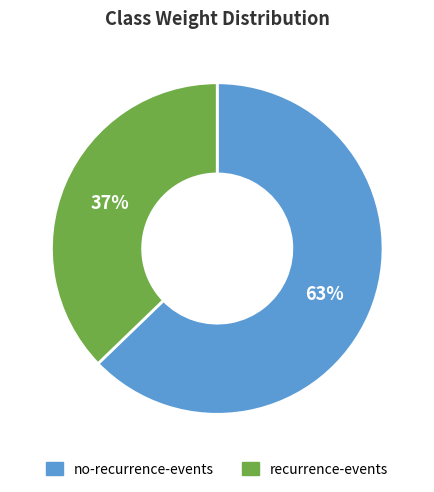

To the nearest percent, what is the difference between the largest and smallest slice percentages?

26%